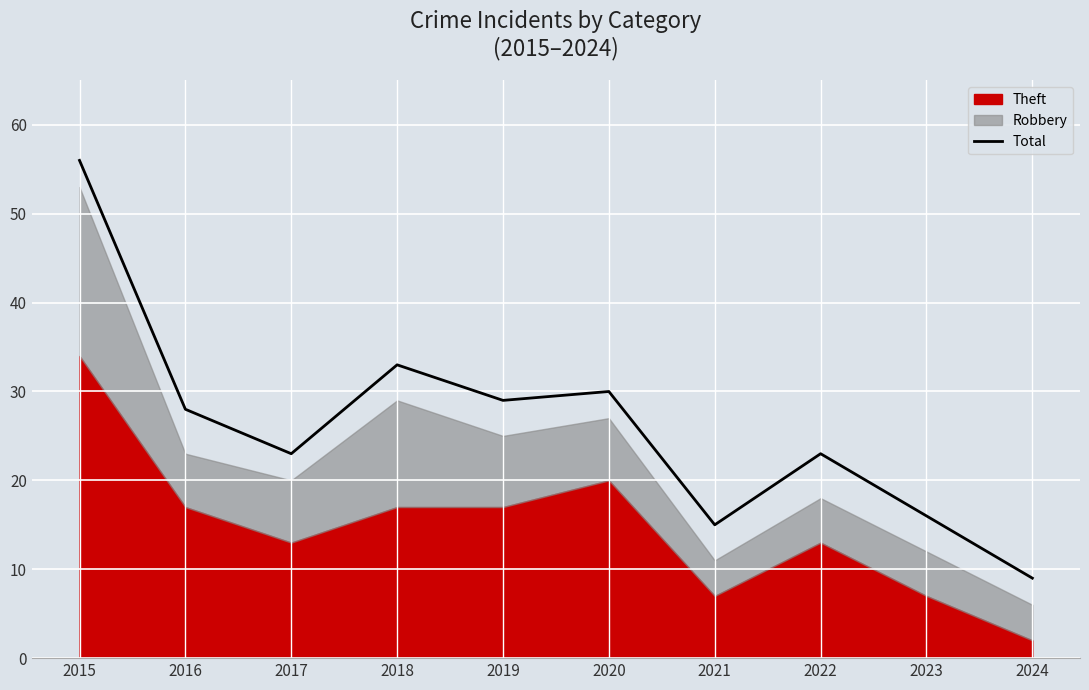

What is the value of the 1st point from the left?

56